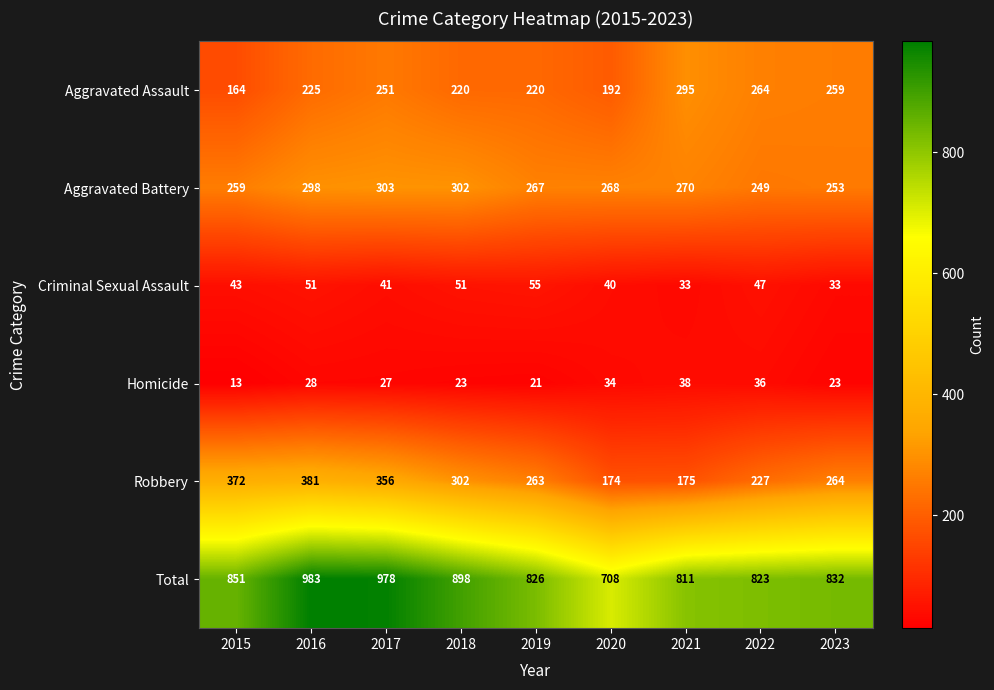

Count the number of data series in this chart.

6